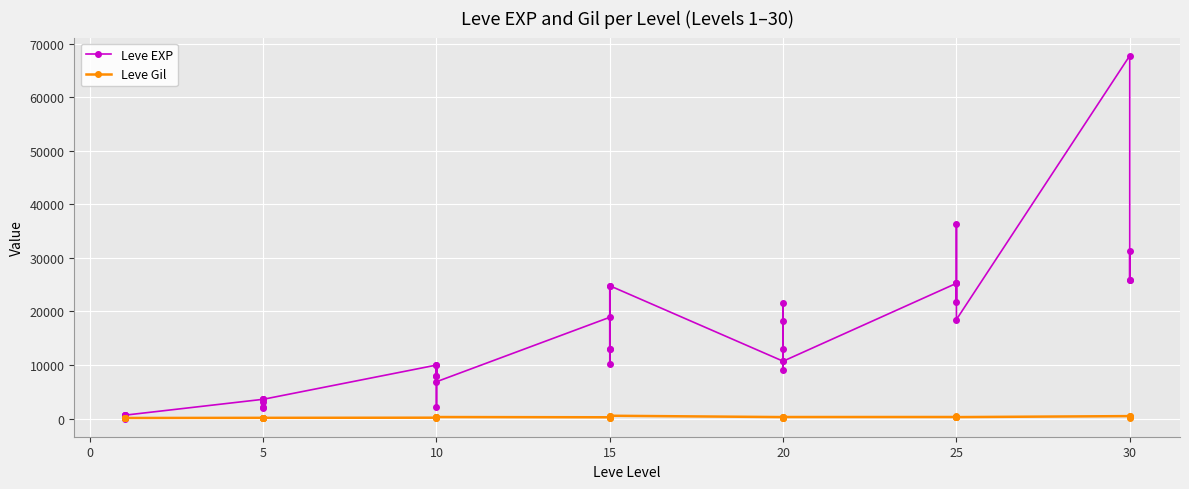

How many data points in Leve EXP are less than 10710?

20